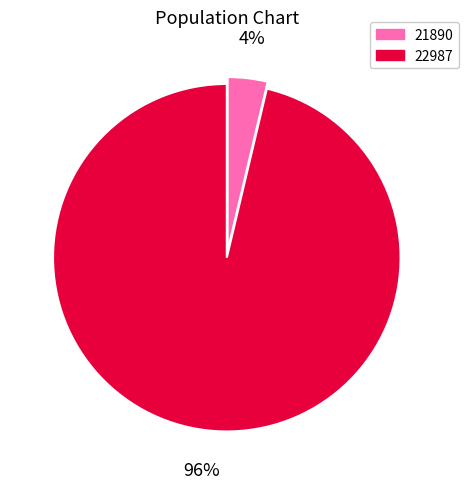

What percentage is the 21890 slice, to the nearest percent?

4%